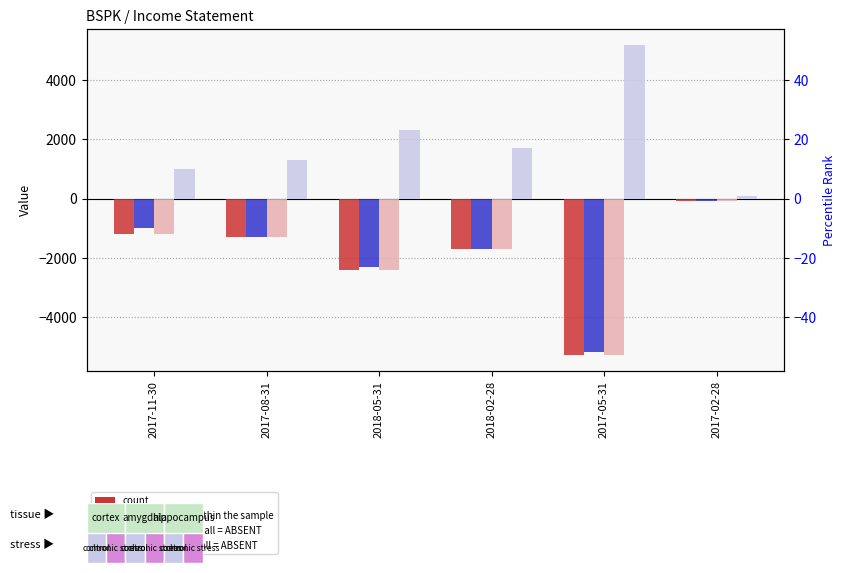

At which label is Income Before Tax closest to -2700?

2018-05-31